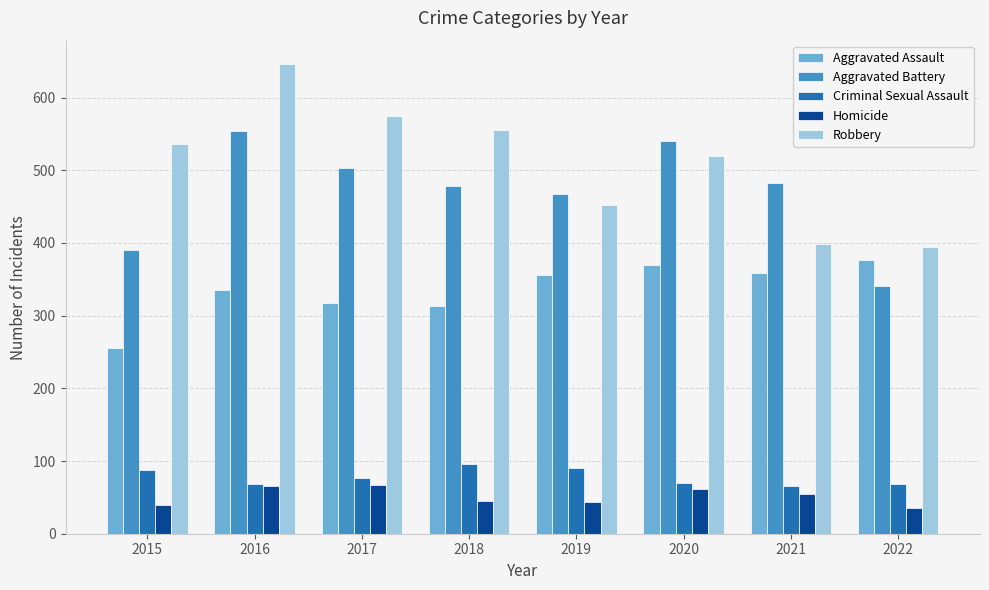

What is the spread (max minus min) of values at 2017?

508